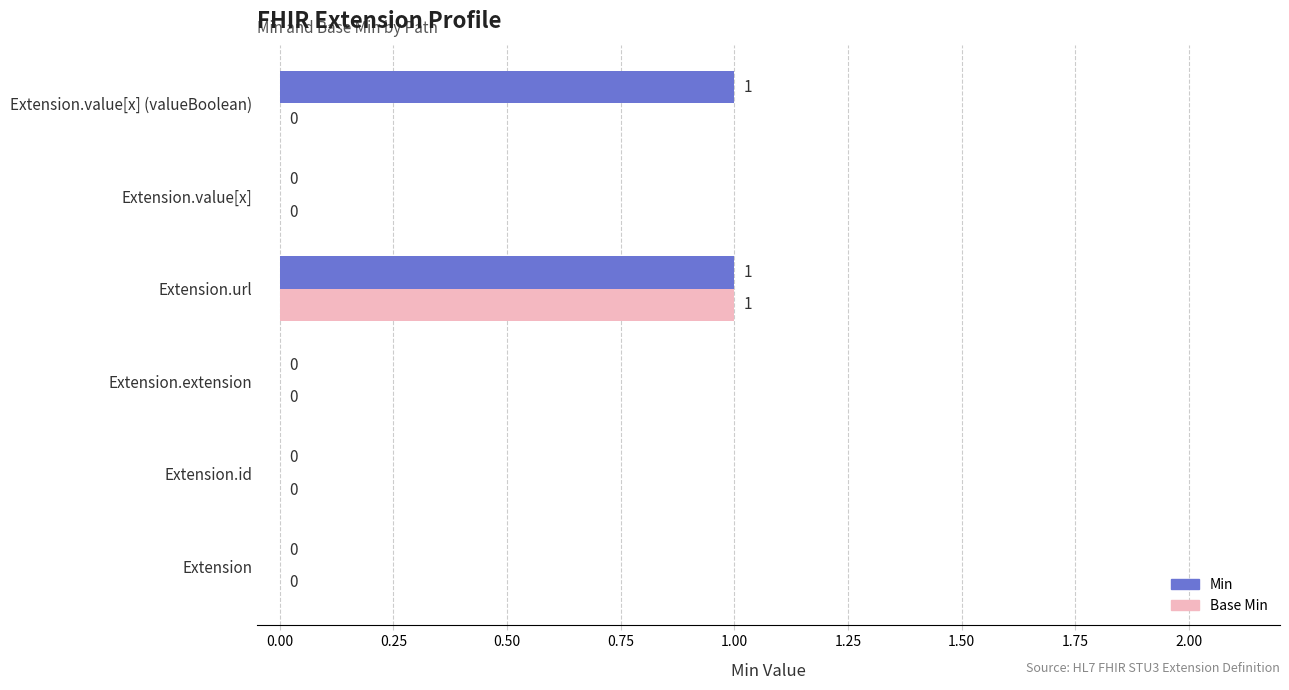

Which series has the largest total across all categories?

Min